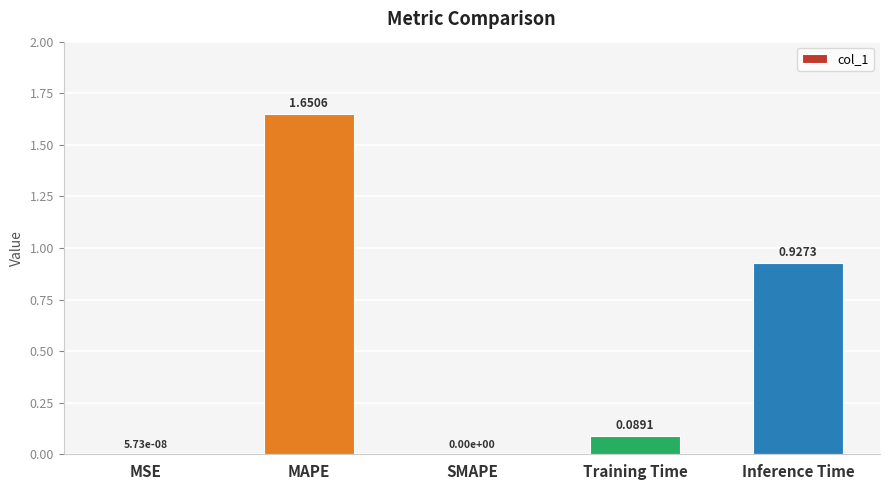

What is the sum of the values at Training Time and Inference Time?

1.0